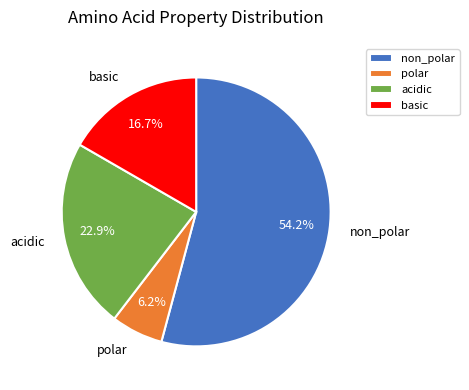

Count the number of slices in the pie.

4